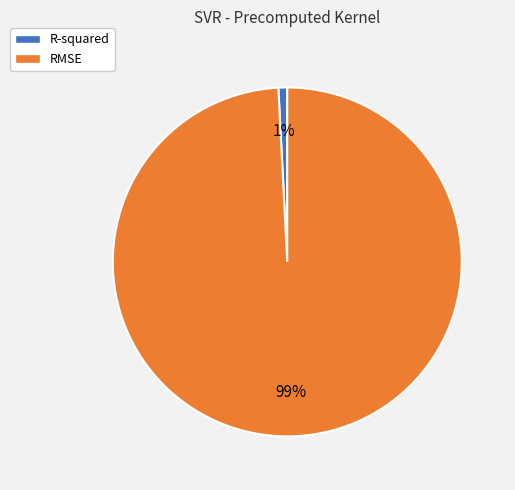

To the nearest percent, what portion does R-squared represent?

1%